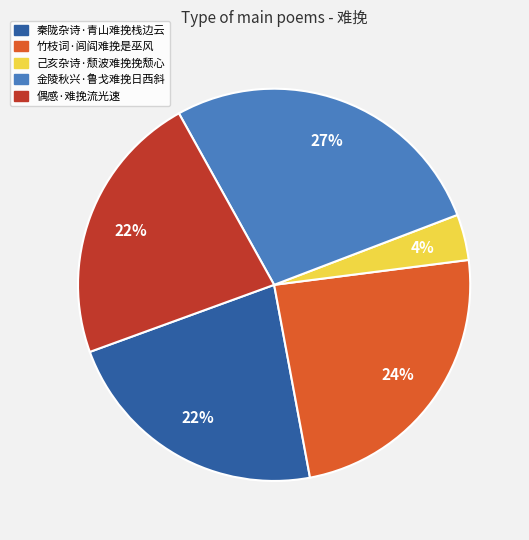

Which category has the smallest portion of the pie?

己亥杂诗·颓波难挽挽颓心